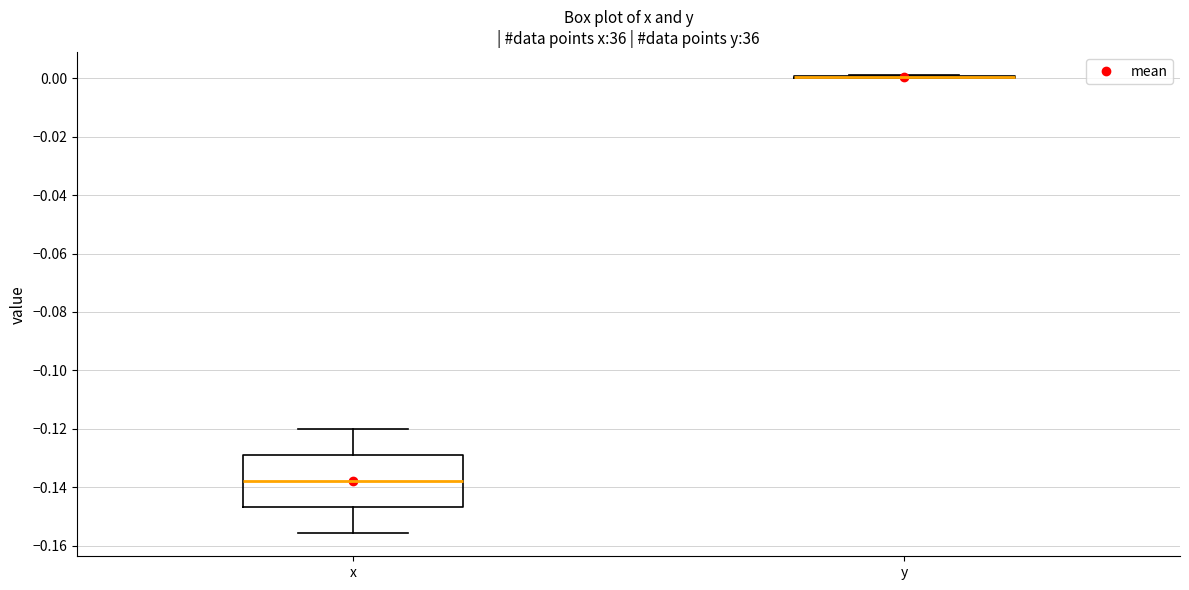

Which box is the tallest, from its lower edge to its upper edge?

x